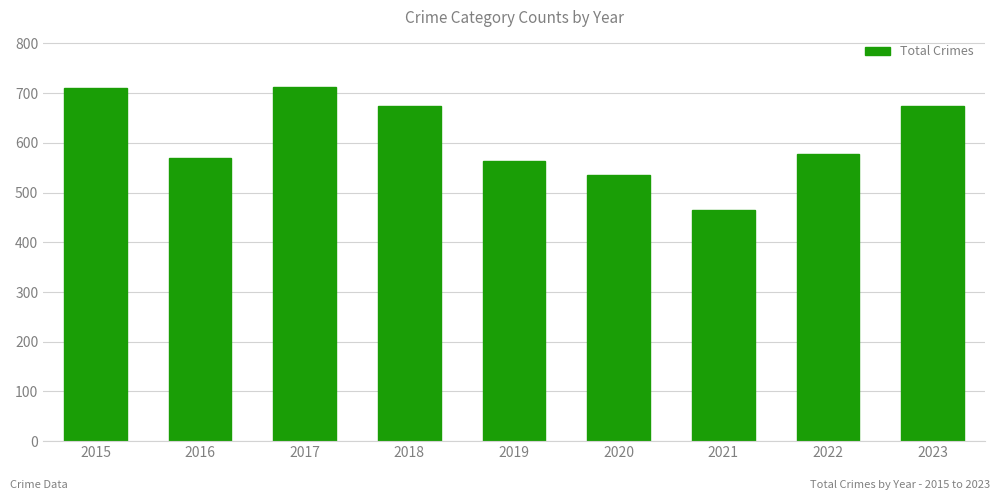

At which category does the chart reach its minimum across all series?

2021